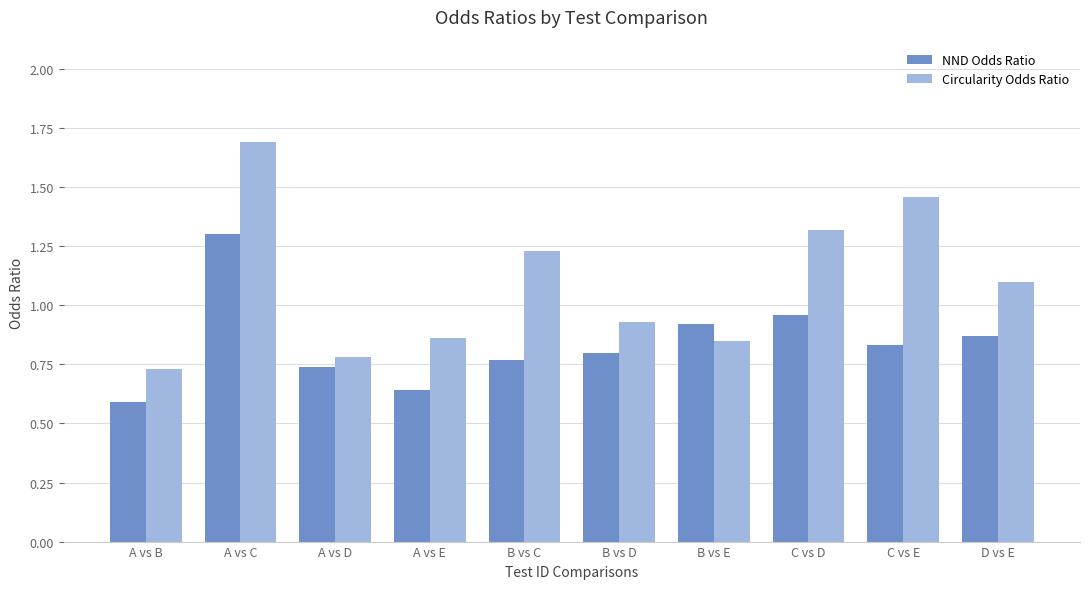

What position from the right is B vs C?

6